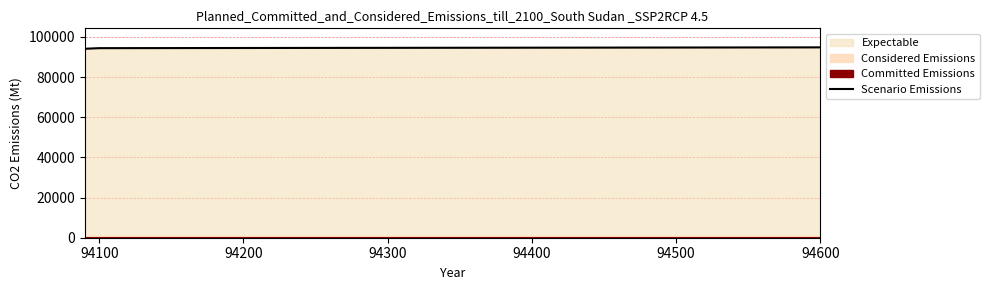

True or false: Scenario Emissions has a value of 94790 at 94600.

True